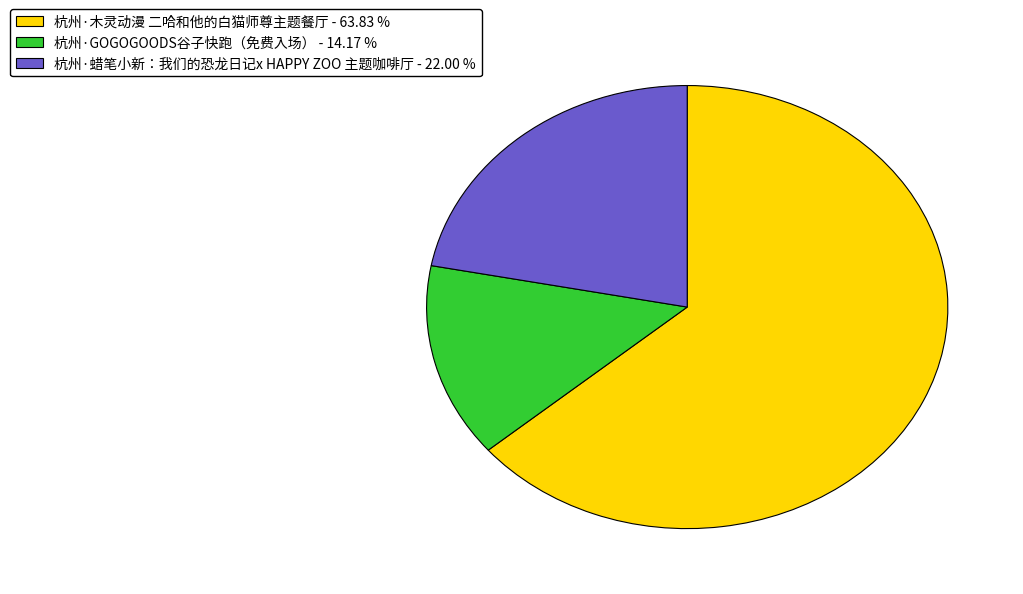

Which category has the smallest portion of the pie?

杭州·GOGOGOODS谷子快跑（免费入场）